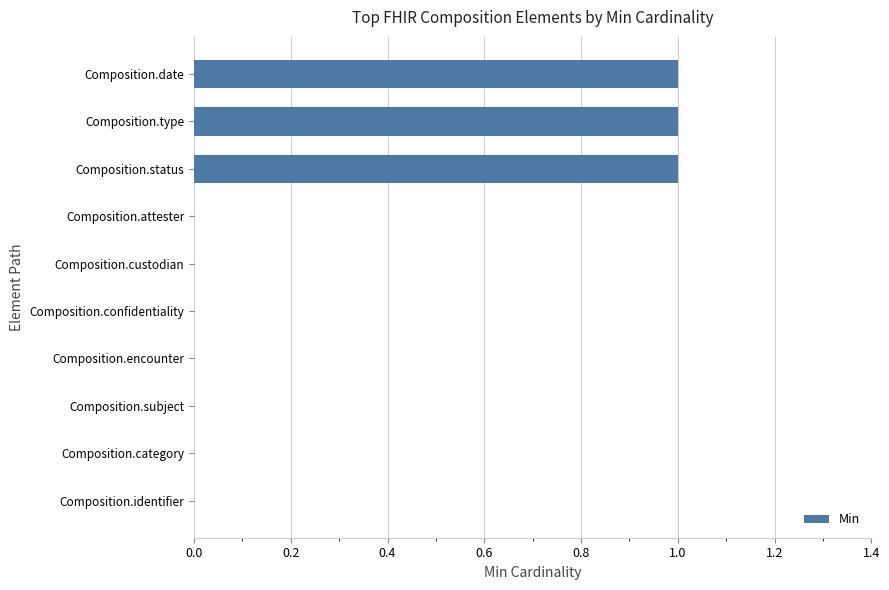

What is the change in value from Composition.subject to Composition.date?

+1